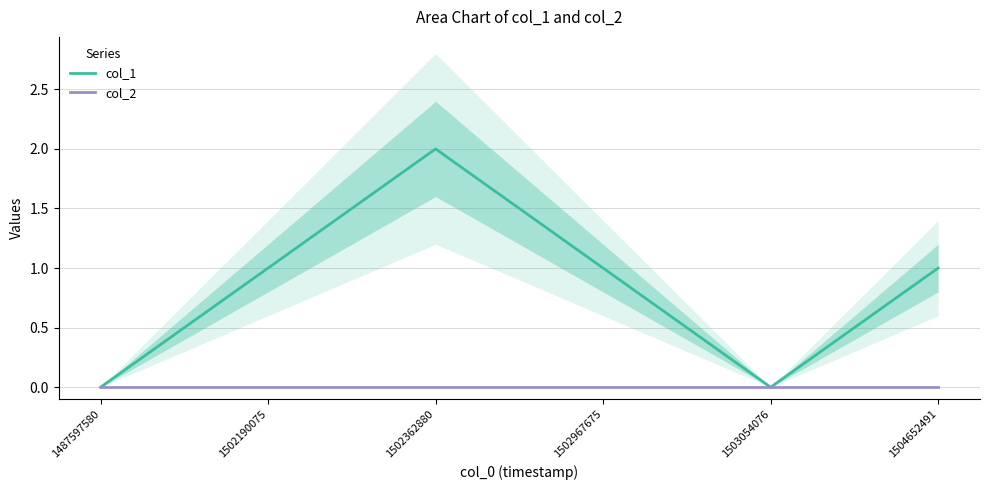

At 1502190075, list the series in order from largest to smallest.

col_1, col_2